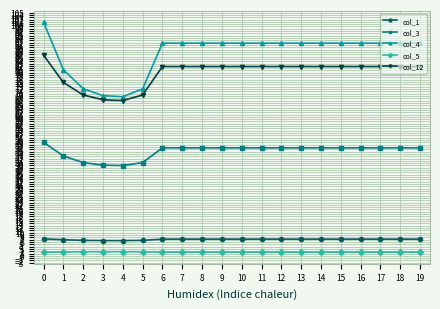

What are all the series names shown in the legend?

col_1, col_3, col_4, col_5, col_12